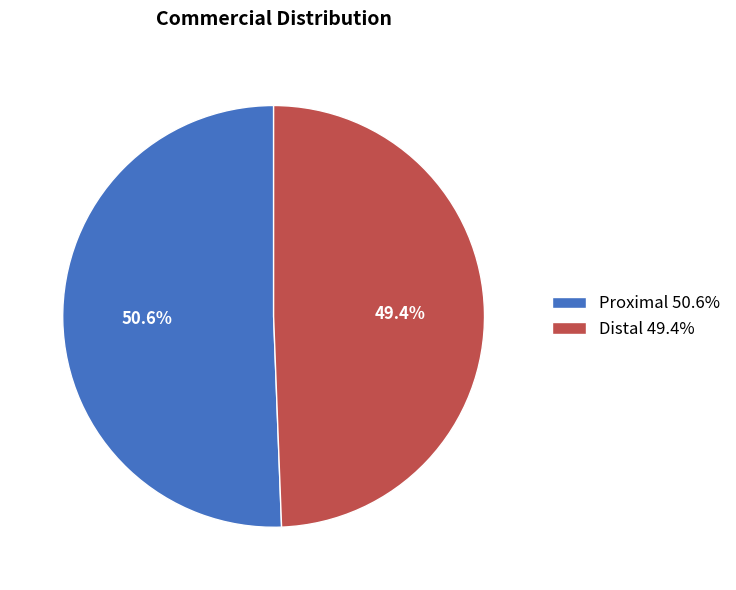

To the nearest percent, what is the combined percentage of Proximal and Distal?

100%